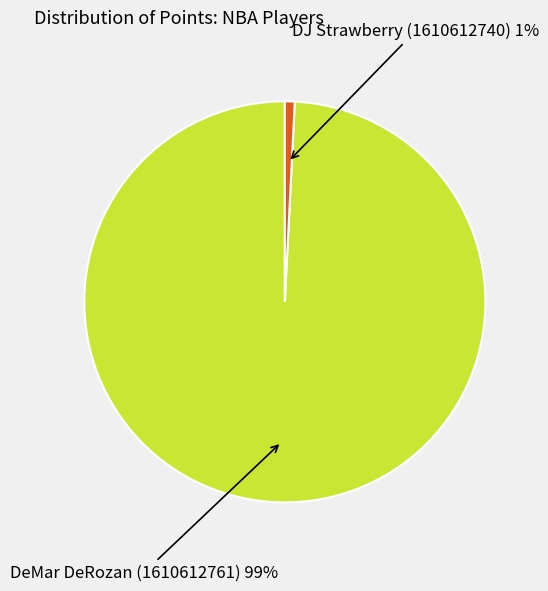

Does any single category account for the majority?

Yes